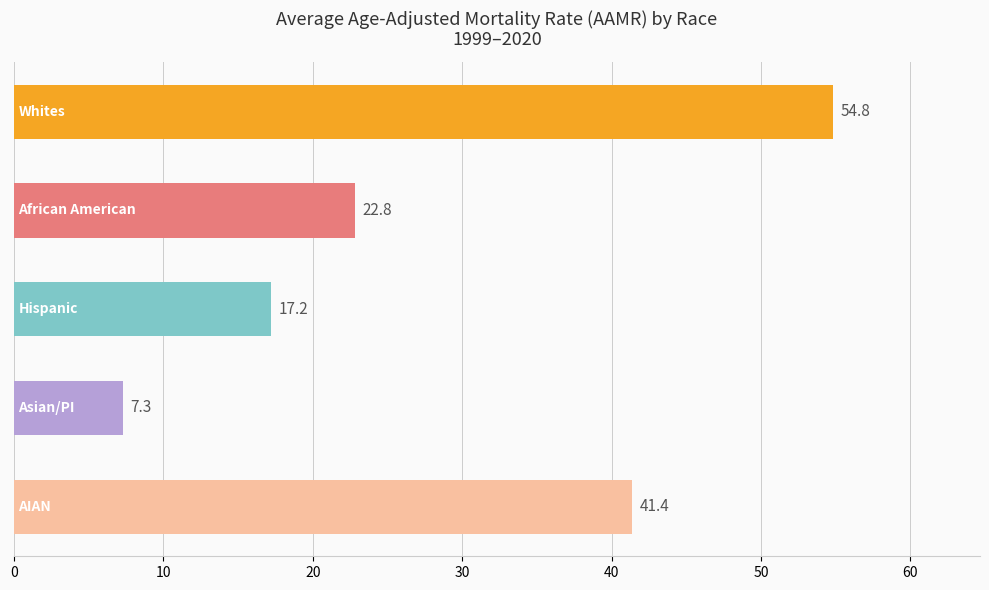

What is the average value?

28.7